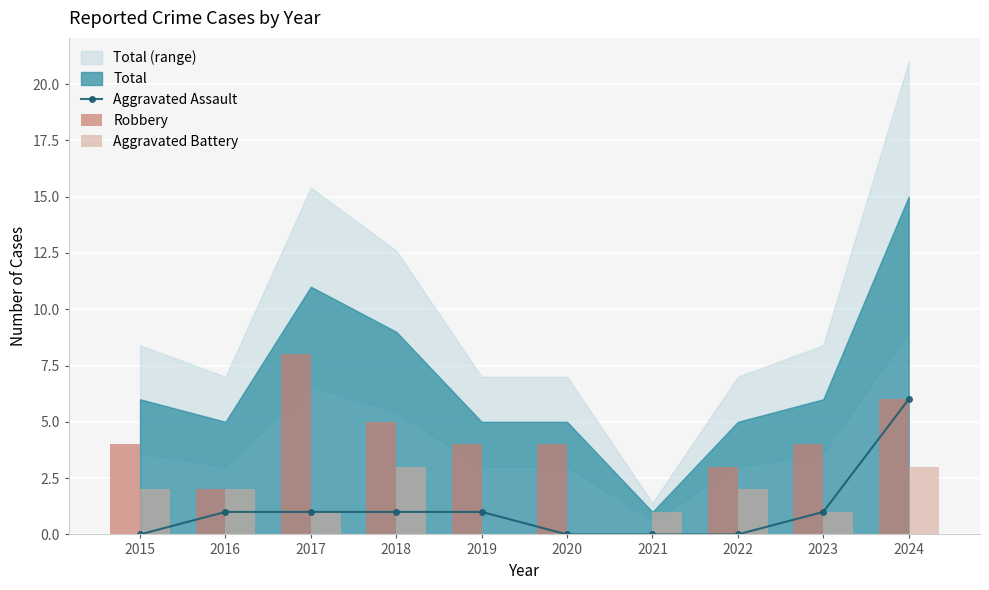

What is the average value of the Aggravated Battery series?

2